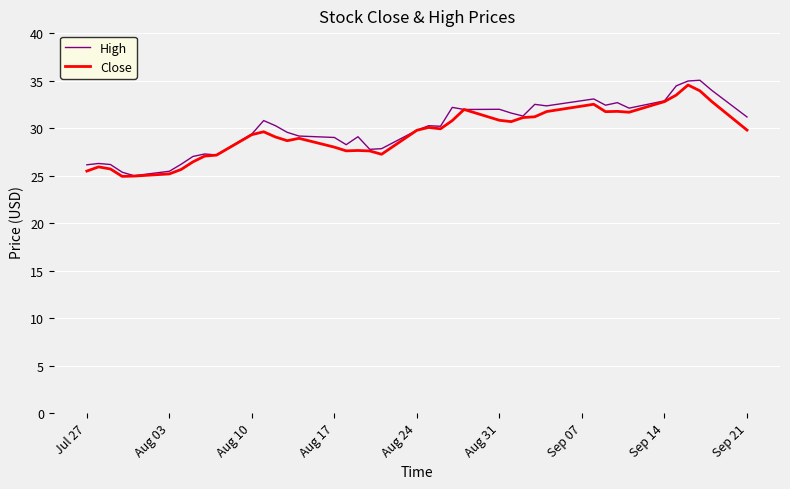

What is the smallest value displayed?

24.9